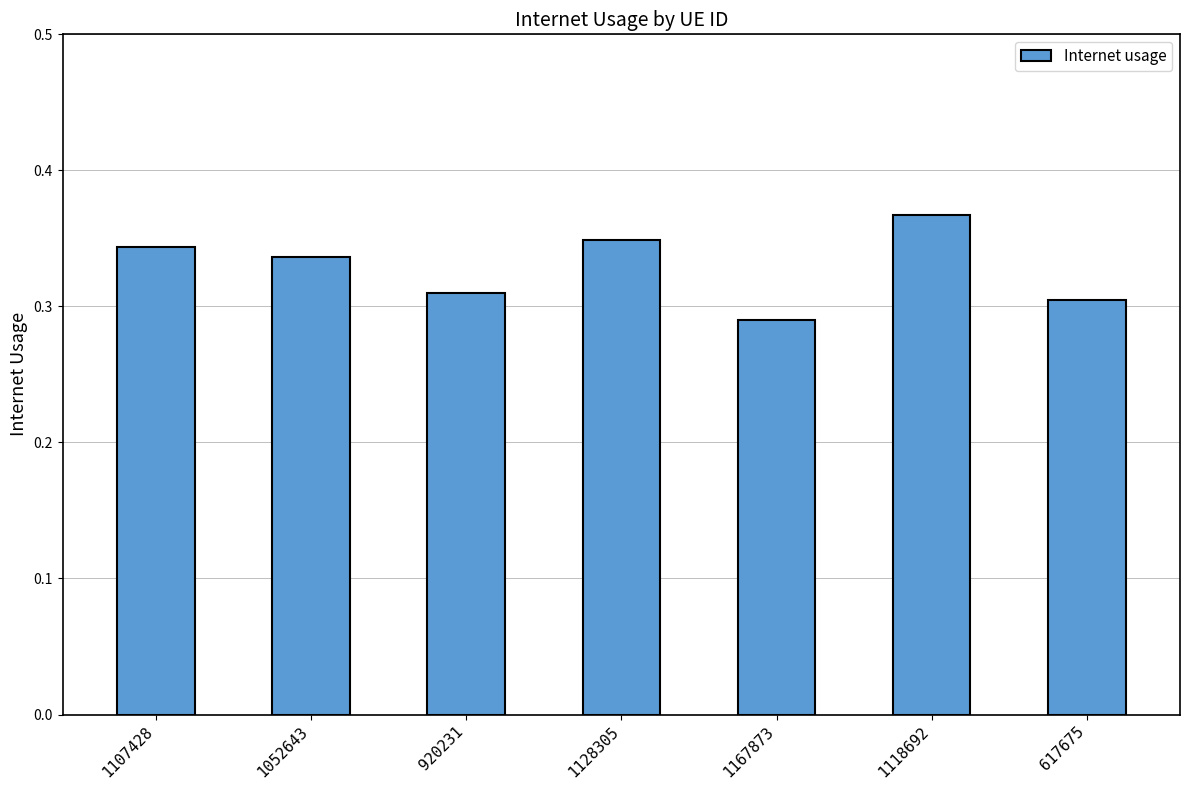

Which label corresponds to the smallest value in the chart?

1167873